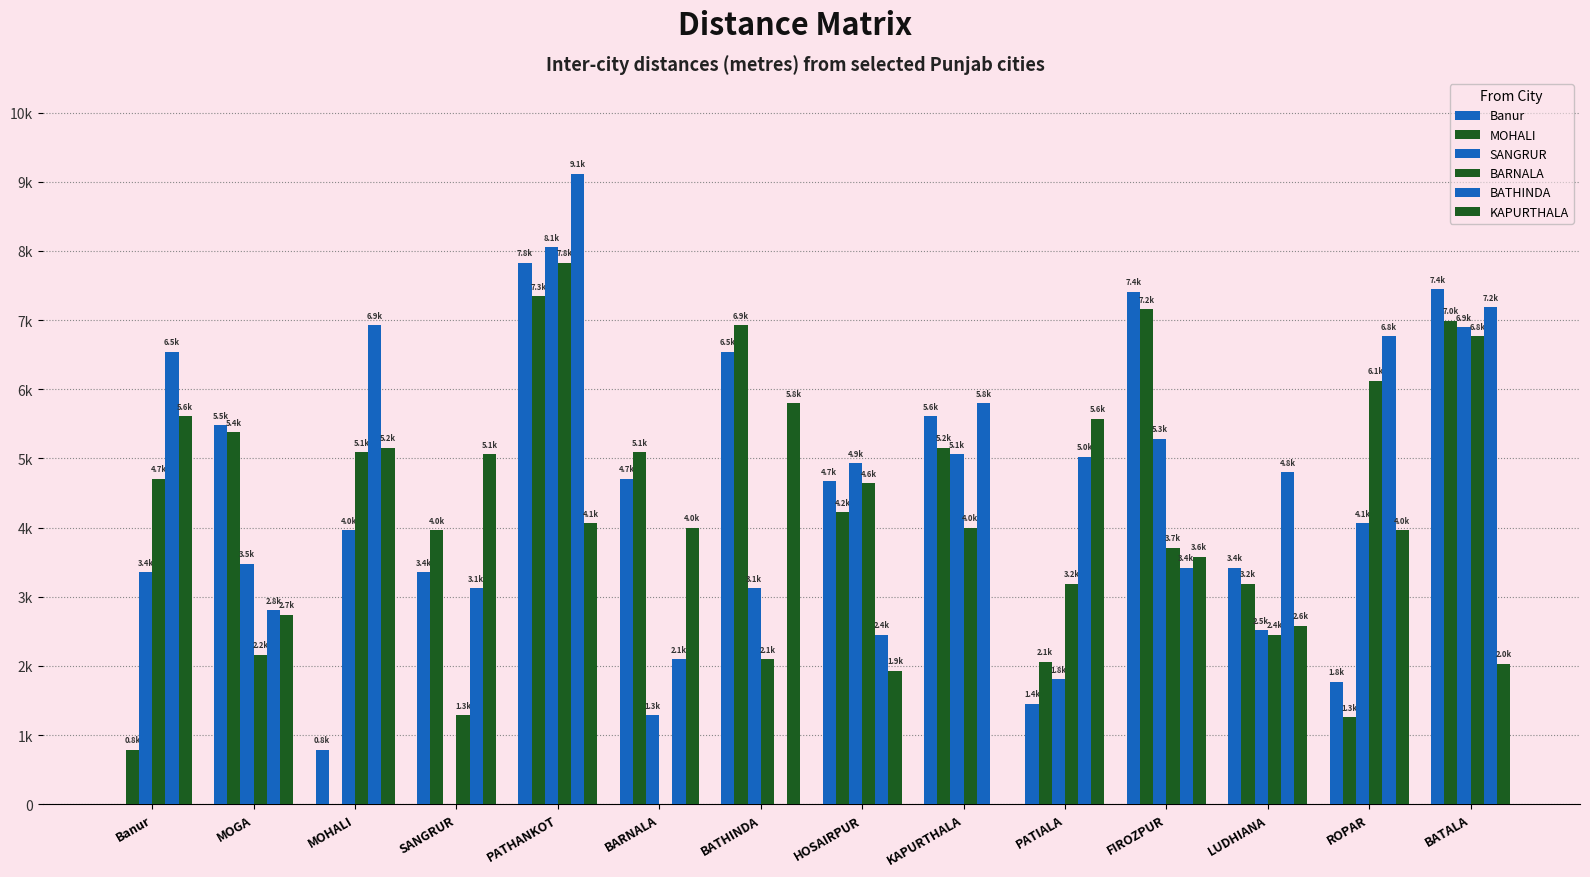

Are the bars horizontal?

No